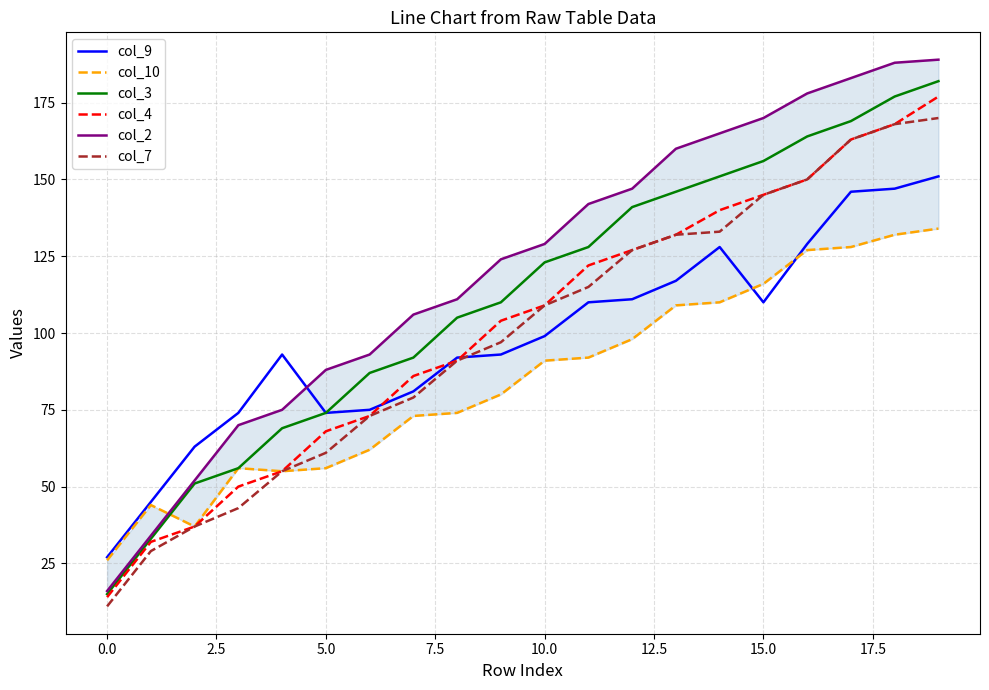

How many values in the col_7 series are below 109?

10